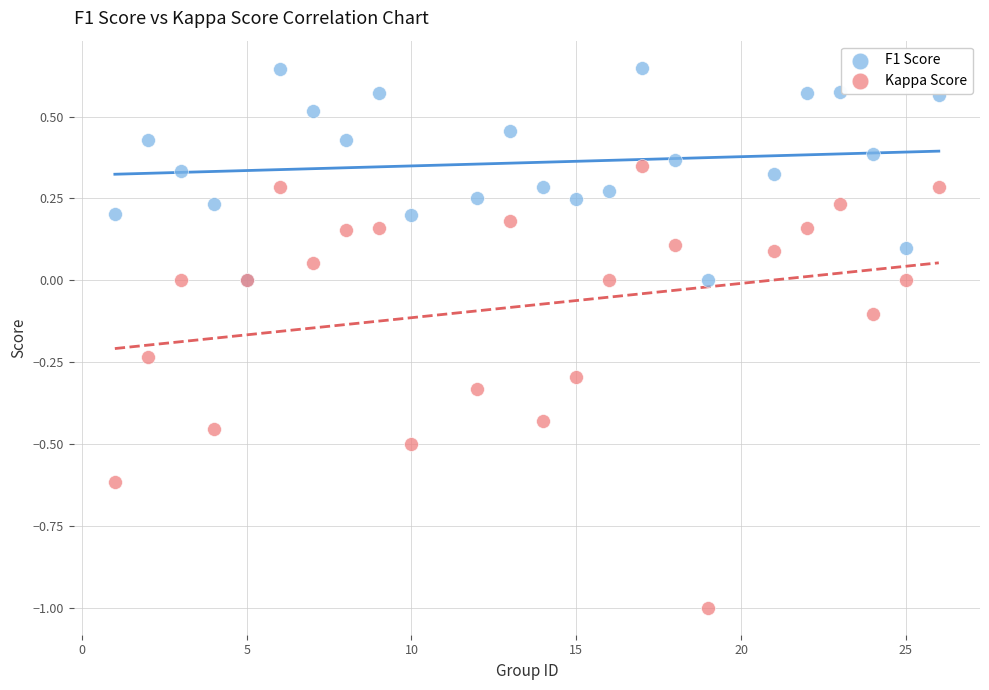

What are all the series names shown in the legend?

F1 Score, Kappa Score